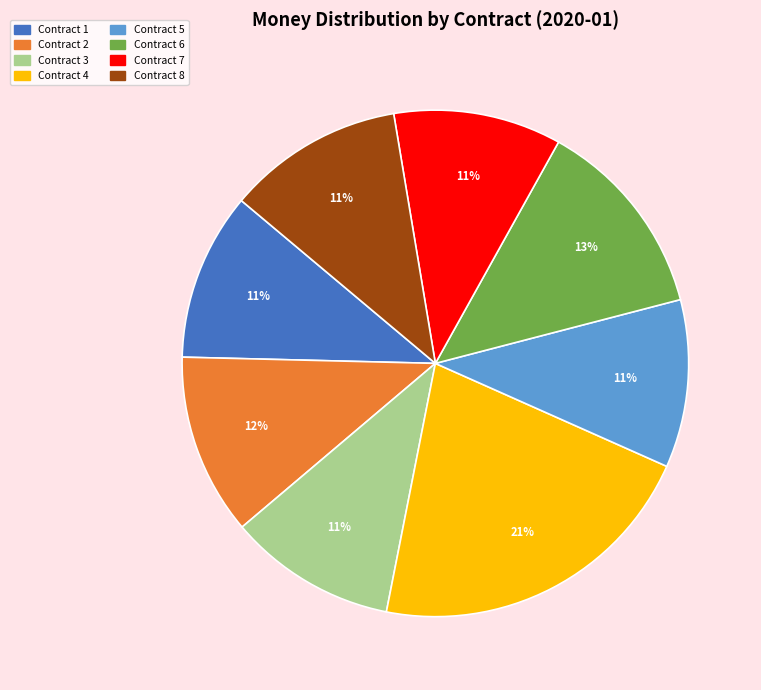

True or false: Contract 1 accounts for 11% of the total.

True